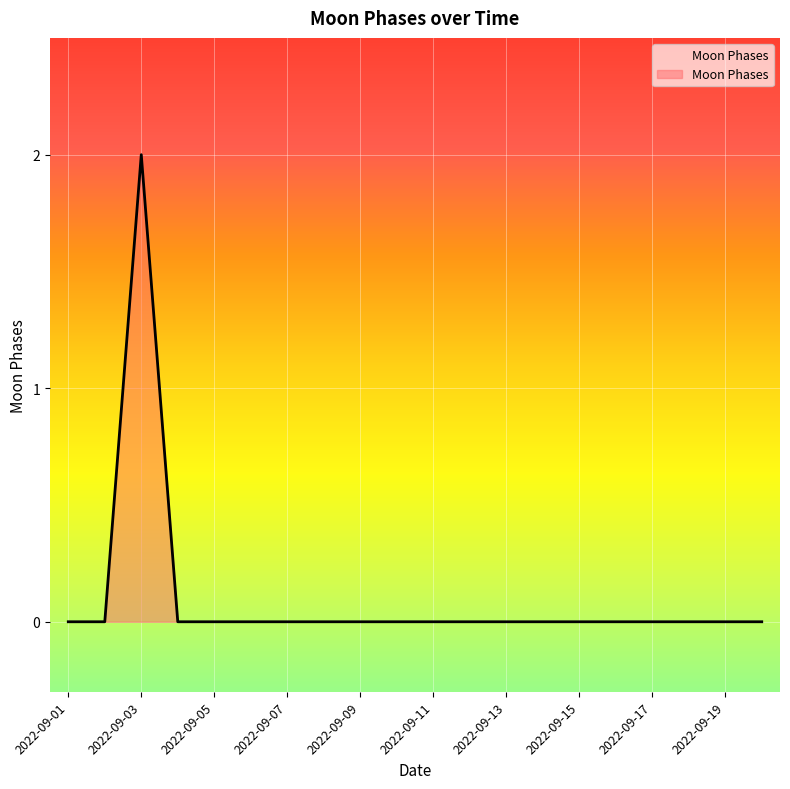

Does the chart display data point markers on the line(s)?

No